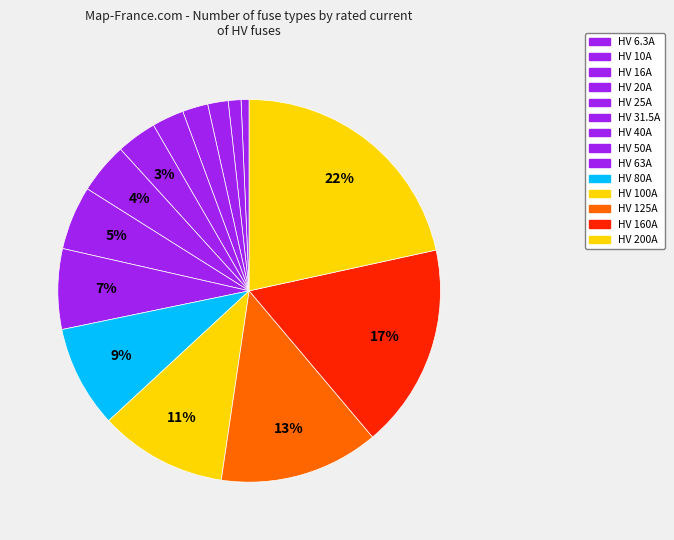

To the nearest percent, what is the combined percentage of HV 25A and HV 160A?

20%